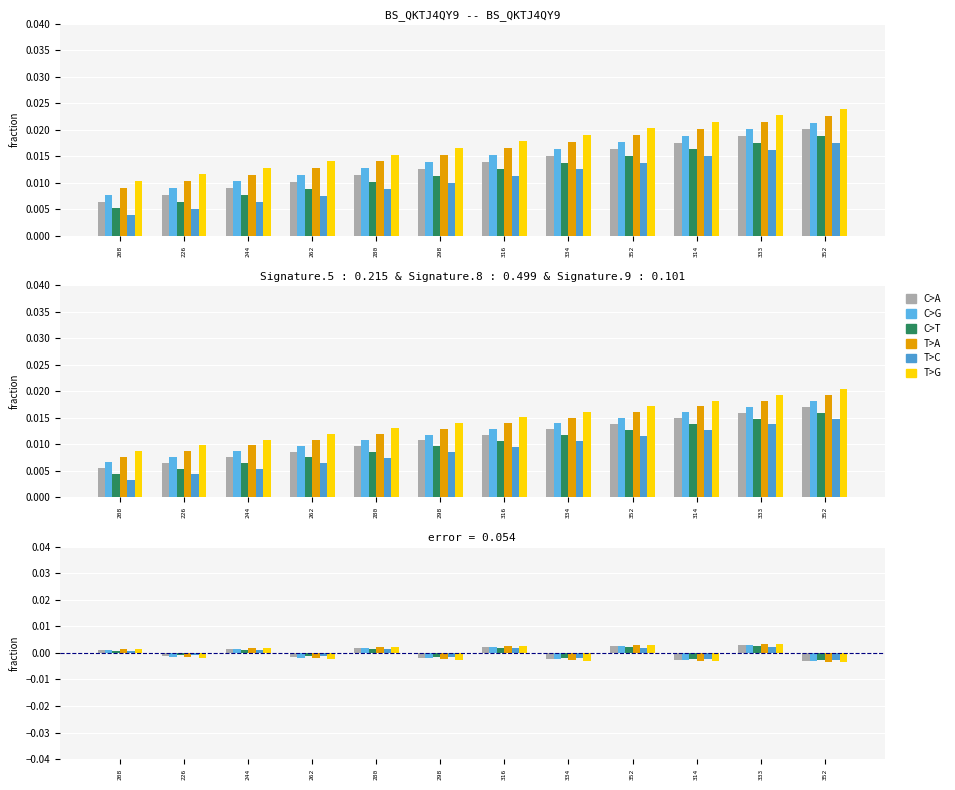

List the labels in order of C>A value, smallest first.

352, 314, 334, 298, 262, 226, 208, 244, 280, 316, 352, 333